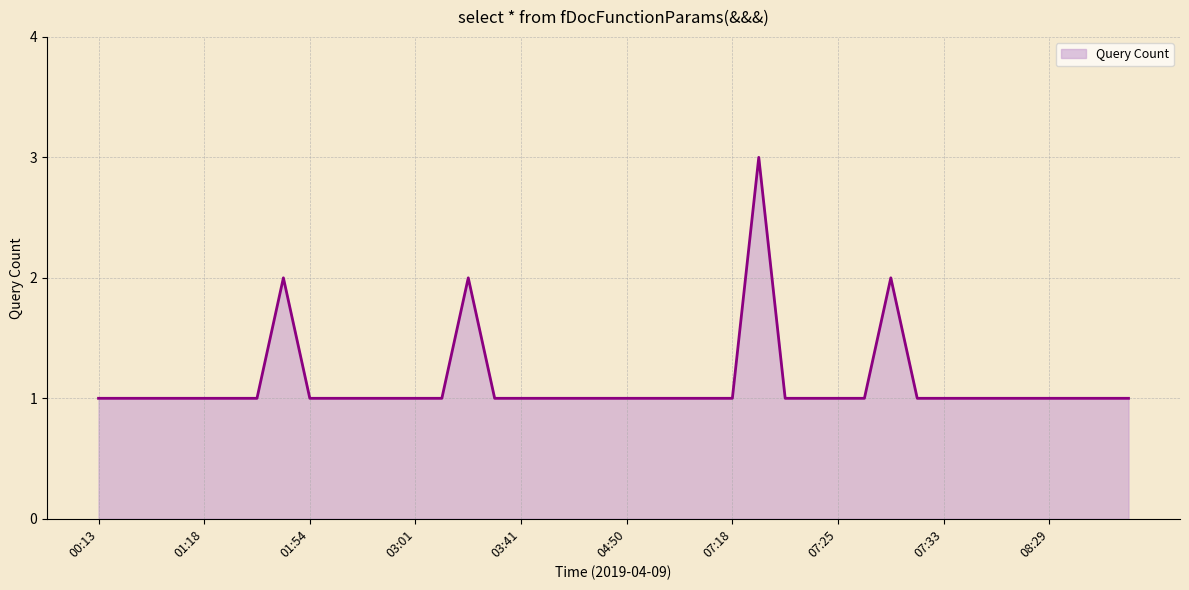

What is the maximum value shown in the chart?

3